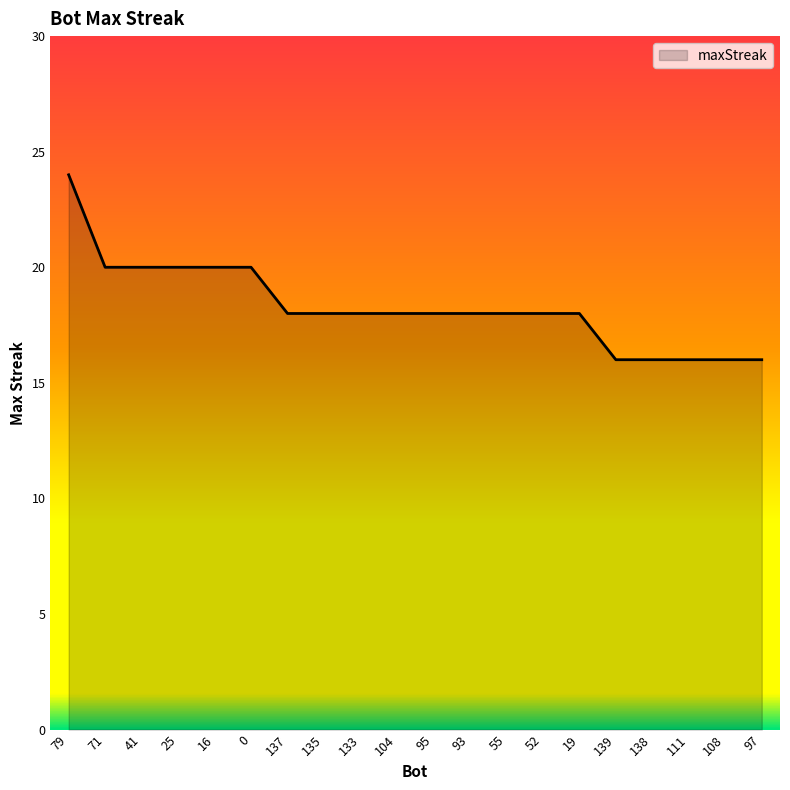

What position from the left is 25?

4